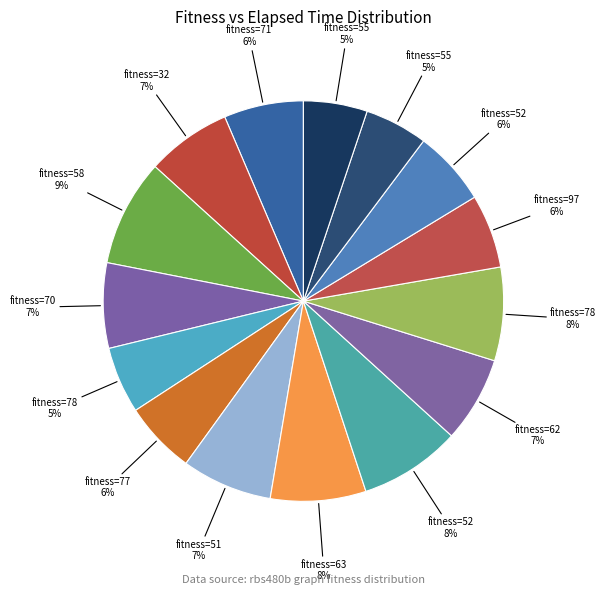

Count the number of slices in the pie.

15